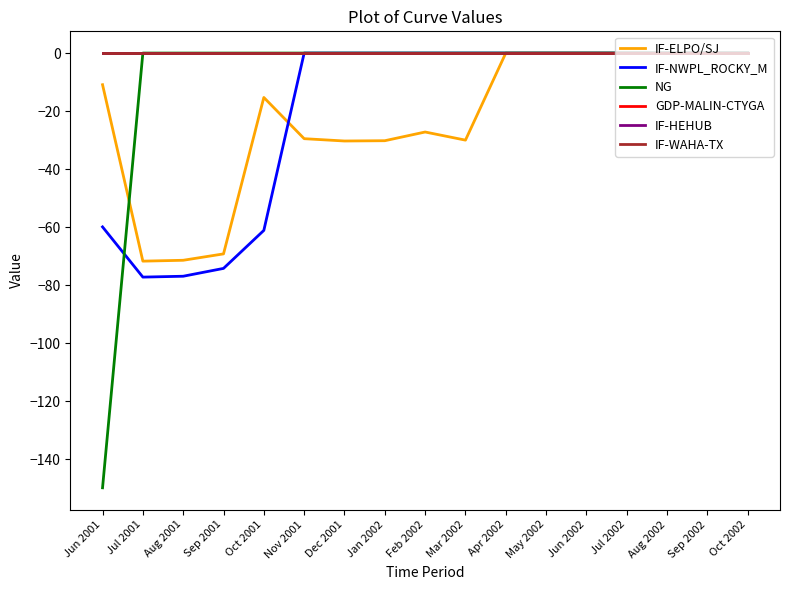

Reading left to right, what are all the values shown in this chart?

IF-ELPO/SJ: Jun 2001=-10.9	Jul 2001=-71.7	Aug 2001=-71.4	Sep 2001=-69.2	Oct 2001=-15.3	Nov 2001=-29.5	Dec 2001=-30.3	Jan 2002=-30.2	Feb 2002=-27.2	Mar 2002=-30.0	Apr 2002=0.0	May 2002=0.0	Jun 2002=0.0	Jul 2002=0.0	Aug 2002=0.0	Sep 2002=0.0	Oct 2002=0.0
IF-NWPL_ROCKY_M: Jun 2001=-59.9	Jul 2001=-77.2	Aug 2001=-76.9	Sep 2001=-74.2	Oct 2001=-61.1	Nov 2001=0.0	Dec 2001=0.0	Jan 2002=0.0	Feb 2002=0.0	Mar 2002=0.0	Apr 2002=0.0	May 2002=0.0	Jun 2002=0.0	Jul 2002=0.0	Aug 2002=0.0	Sep 2002=0.0	Oct 2002=0.0
NG: Jun 2001=-149.8	Jul 2001=0.0	Aug 2001=0.0	Sep 2001=0.0	Oct 2001=0.0	Nov 2001=0.0	Dec 2001=0.0	Jan 2002=0.0	Feb 2002=0.0	Mar 2002=0.0	Apr 2002=0.0	May 2002=0.0	Jun 2002=0.0	Jul 2002=0.0	Aug 2002=0.0	Sep 2002=0.0	Oct 2002=0.0
GDP-MALIN-CTYGA: Jun 2001=0.0	Jul 2001=0.0	Aug 2001=0.0	Sep 2001=0.0	Oct 2001=0.0	Nov 2001=0.0	Dec 2001=0.0	Jan 2002=0.0	Feb 2002=0.0	Mar 2002=0.0	Apr 2002=0.0	May 2002=0.0	Jun 2002=0.0	Jul 2002=0.0	Aug 2002=0.0	Sep 2002=0.0	Oct 2002=0.0
IF-HEHUB: Jun 2001=0.0	Jul 2001=0.0	Aug 2001=0.0	Sep 2001=0.0	Oct 2001=0.0	Nov 2001=0.0	Dec 2001=0.0	Jan 2002=0.0	Feb 2002=0.0	Mar 2002=0.0	Apr 2002=0.0	May 2002=0.0	Jun 2002=0.0	Jul 2002=0.0	Aug 2002=0.0	Sep 2002=0.0	Oct 2002=0.0
IF-WAHA-TX: Jun 2001=0.0	Jul 2001=0.0	Aug 2001=0.0	Sep 2001=0.0	Oct 2001=0.0	Nov 2001=0.0	Dec 2001=0.0	Jan 2002=0.0	Feb 2002=0.0	Mar 2002=0.0	Apr 2002=0.0	May 2002=0.0	Jun 2002=0.0	Jul 2002=0.0	Aug 2002=0.0	Sep 2002=0.0	Oct 2002=0.0